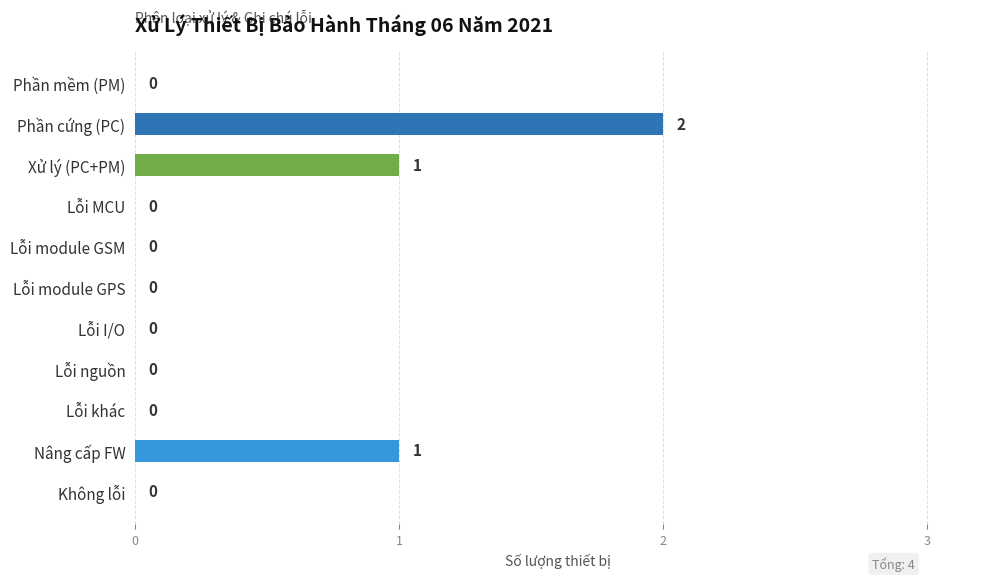

Between Nâng cấp FW and Phần cứng (PC), which is larger?

Phần cứng (PC)